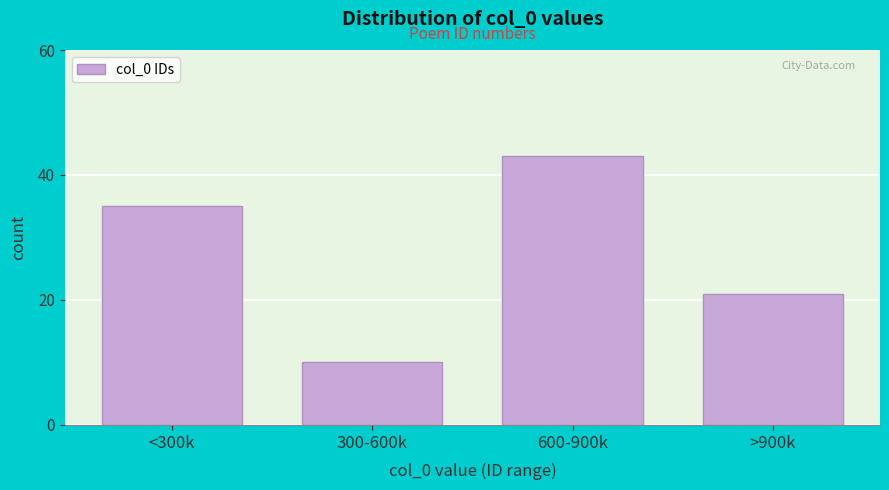

Reading right to left, list all the values displayed in this chart.

21	43	10	35